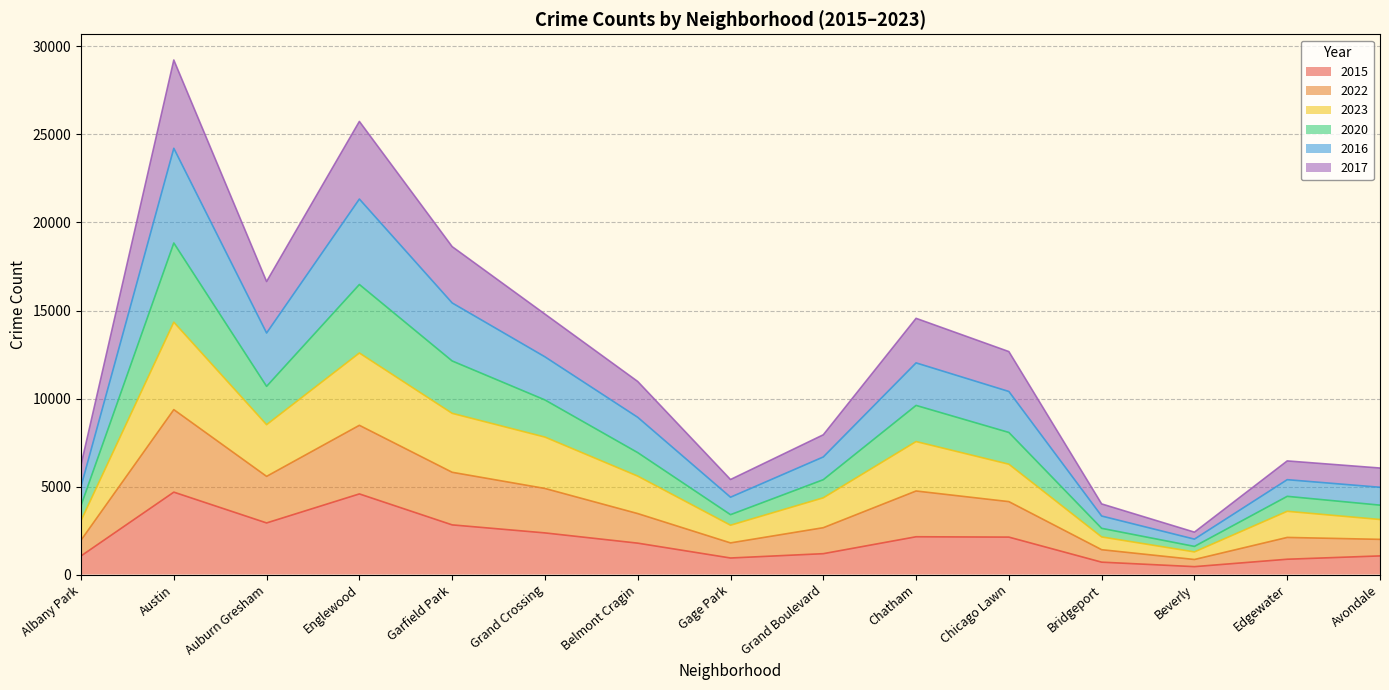

True or false: 2015 has a value of 670 at Chatham.

False